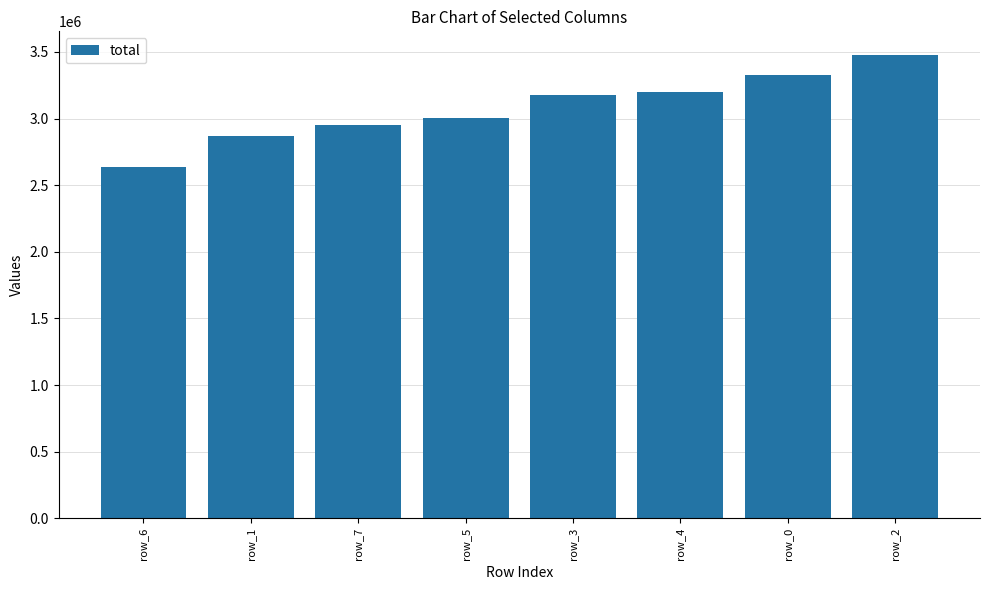

How many data points are less than 3176903?

4